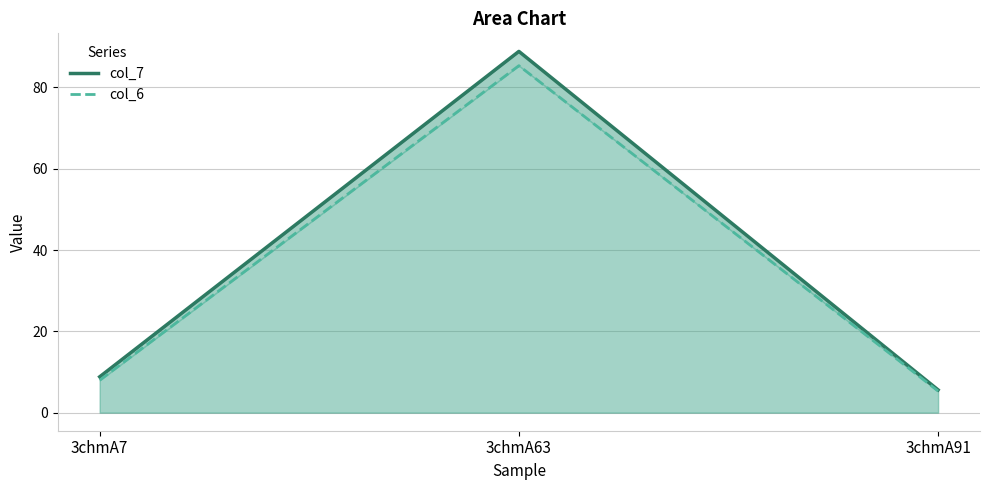

List the series in order of their overall mean, lowest first.

col_6, col_7